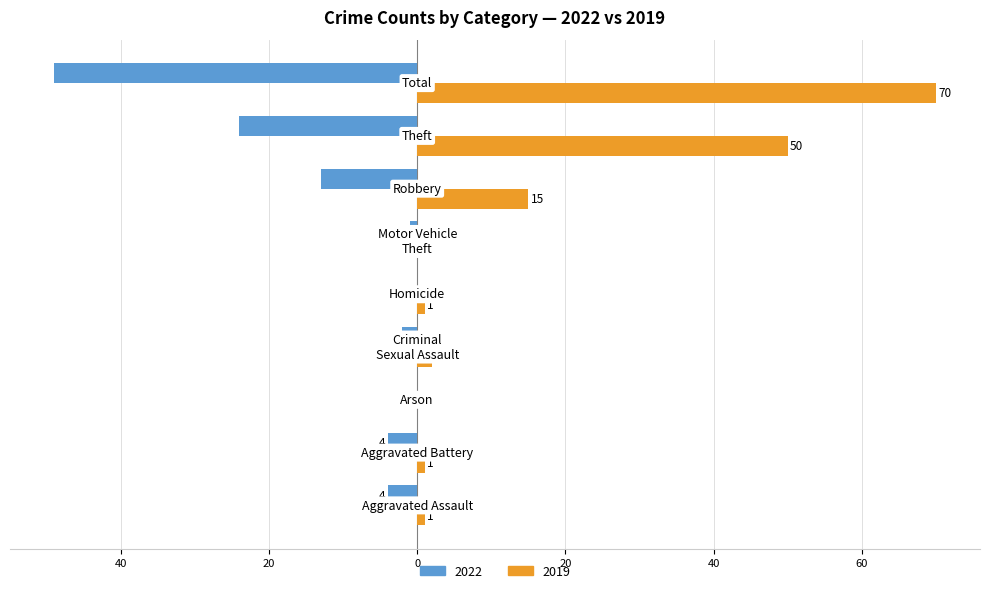

What are all the series names shown in the legend?

2022, 2019